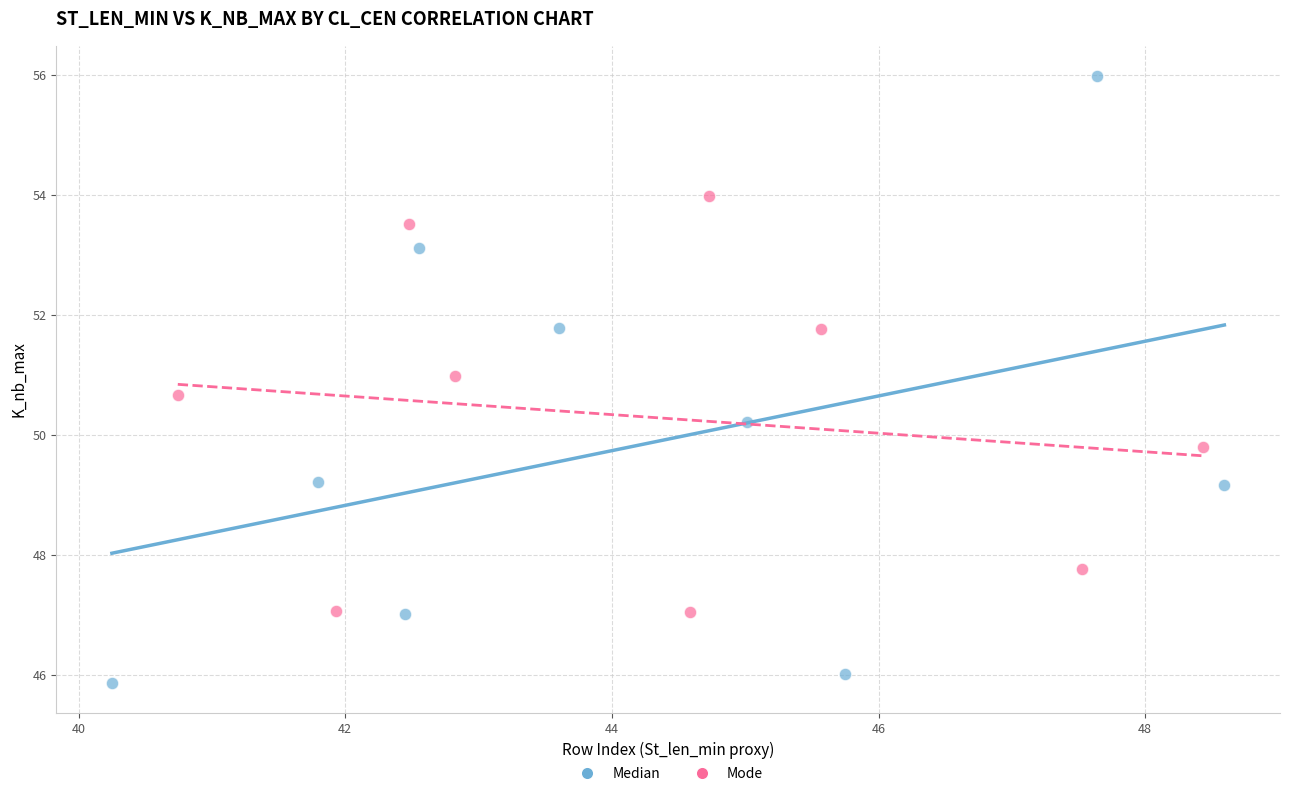

Which series reaches the minimum Y coordinate?

Median